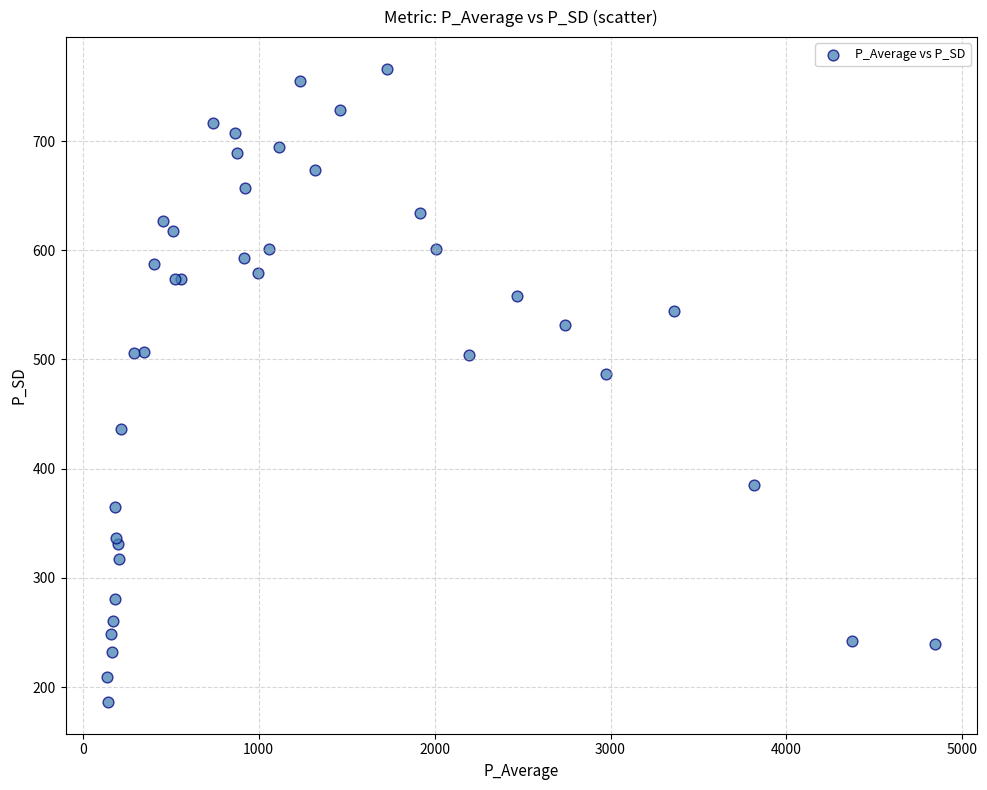

What Y value in the scatter plot is closest to 476?

486.7